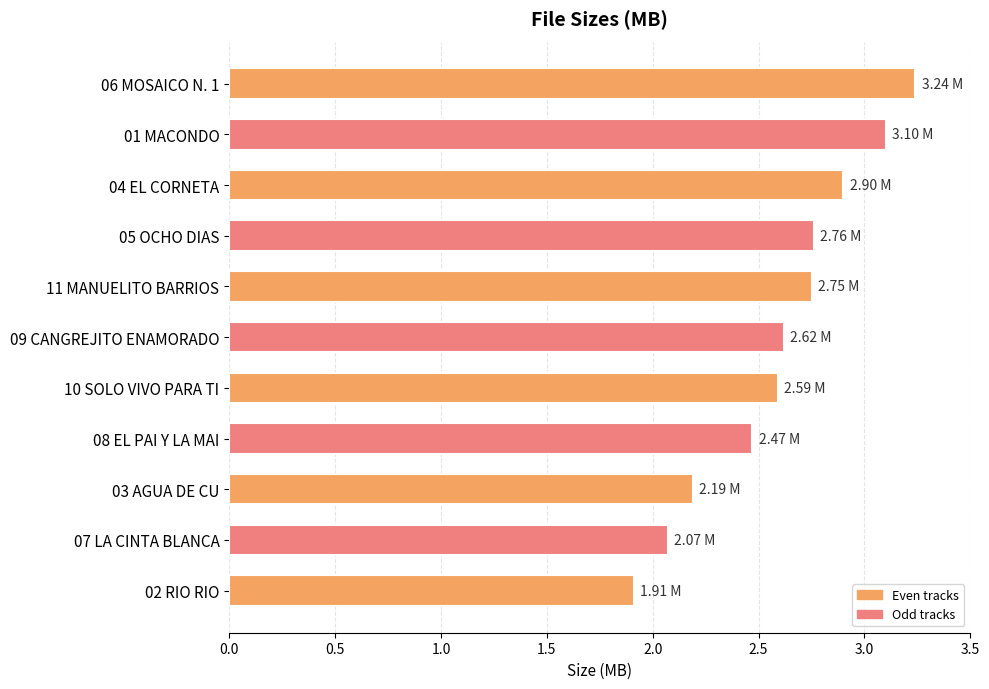

Approximately how many times larger is the value at 07 LA CINTA BLANCA compared to 09 CANGREJITO ENAMORADO?

0.8